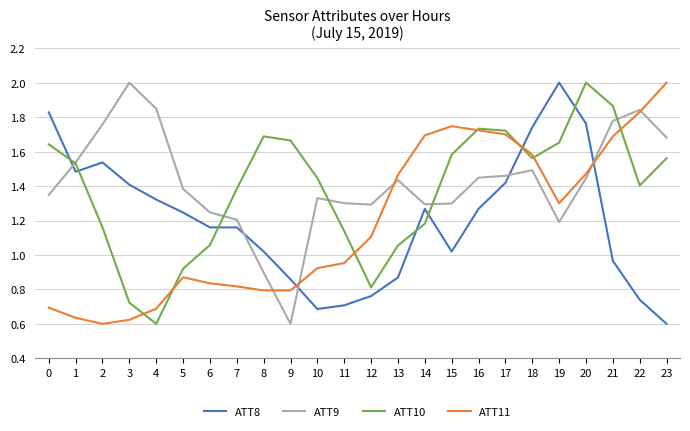

The value of ATT11 at 8 is 0.4. True or false?

False